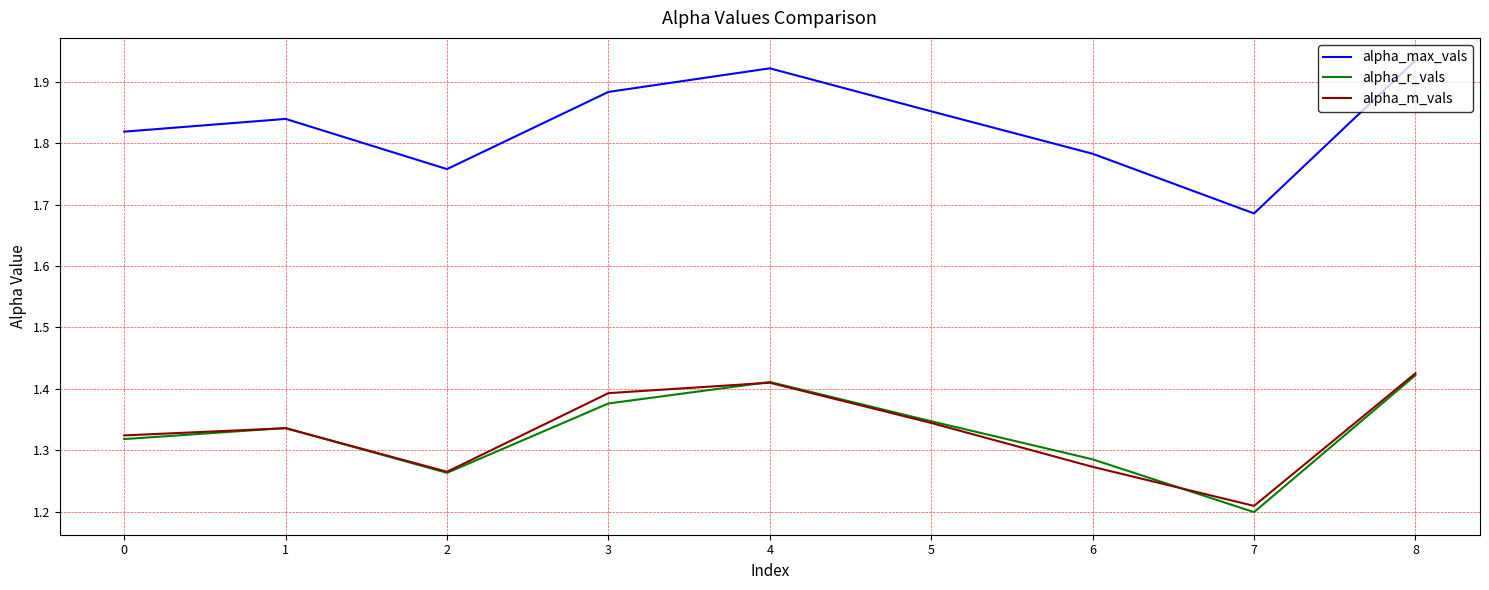

What is the total value across all series at 2?

4.3